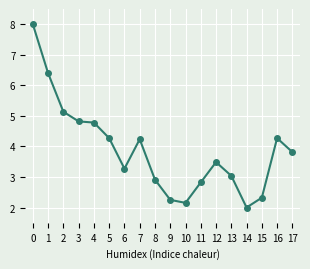

What is the value of the 4th point from the left?

4.8